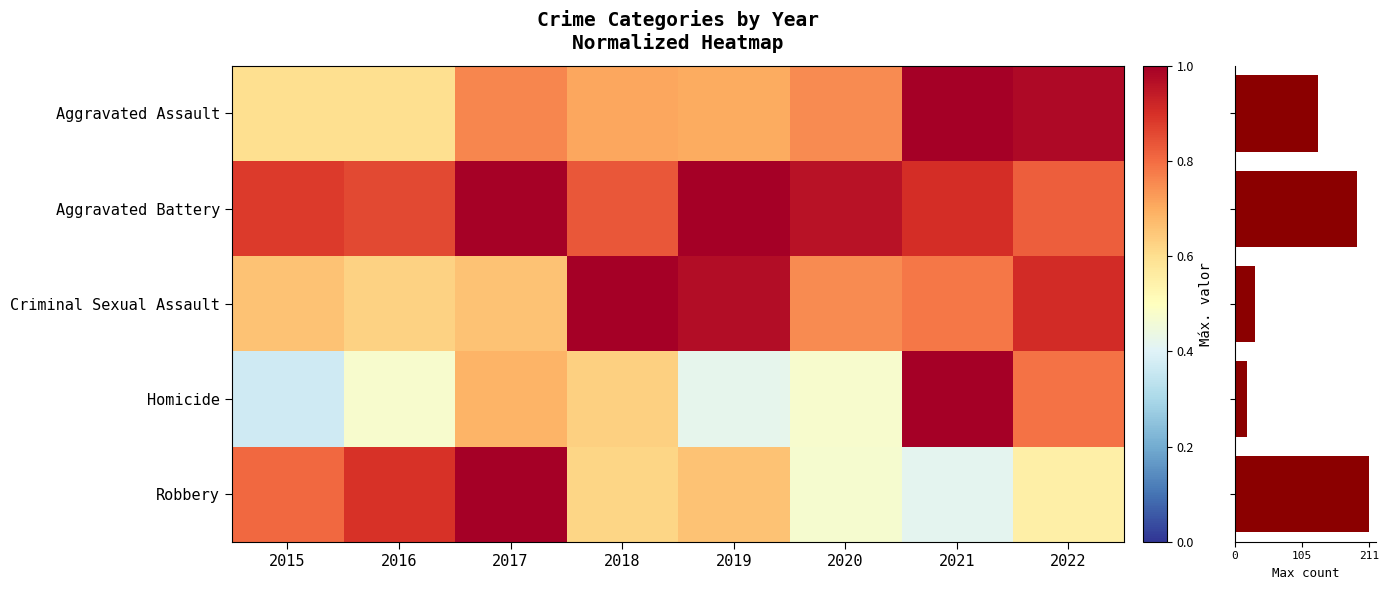

Reading left to right, transcribe all the data shown in this chart.

Aggravated Assault: 2015=0.6	2016=0.6	2017=0.8	2018=0.7	2019=0.7	2020=0.8	2021=1.0	2022=1.0
Aggravated Battery: 2015=0.9	2016=0.9	2017=1.0	2018=0.8	2019=1.0	2020=1.0	2021=0.9	2022=0.8
Criminal Sexual Assault: 2015=0.7	2016=0.6	2017=0.7	2018=1.0	2019=1.0	2020=0.8	2021=0.8	2022=0.9
Homicide: 2015=0.4	2016=0.5	2017=0.7	2018=0.6	2019=0.4	2020=0.5	2021=1.0	2022=0.8
Robbery: 2015=0.8	2016=0.9	2017=1.0	2018=0.6	2019=0.7	2020=0.5	2021=0.4	2022=0.5